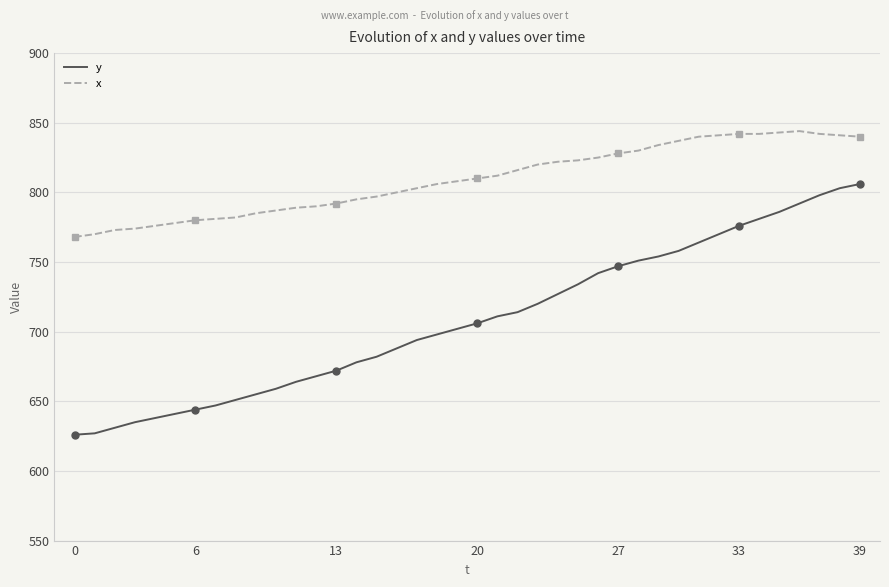

What is the sum of the x values at 37 and 13?

1634